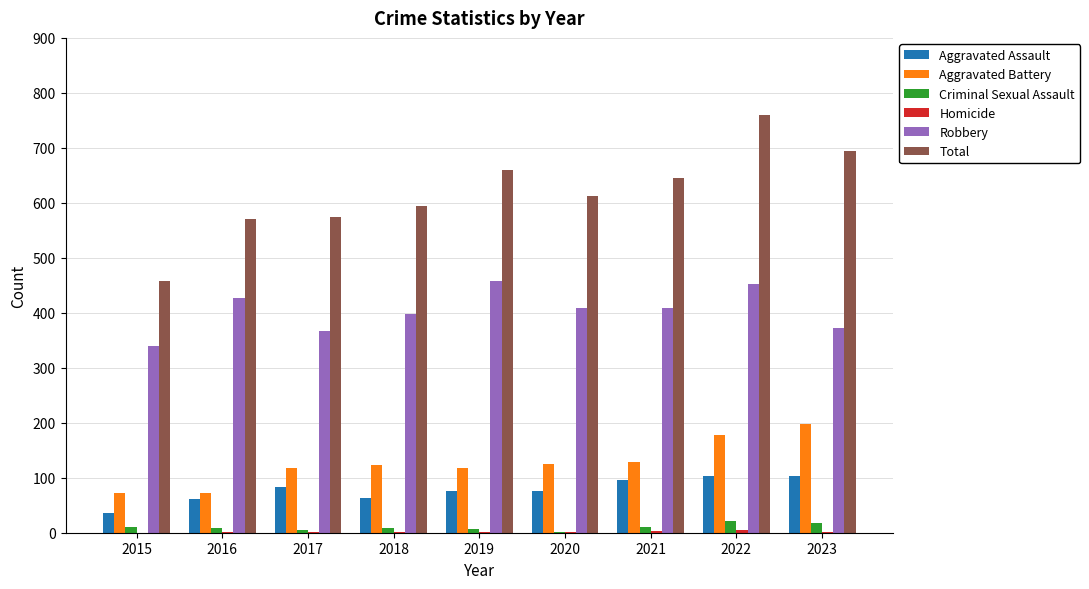

At which category is the sum across all series the highest?

2022